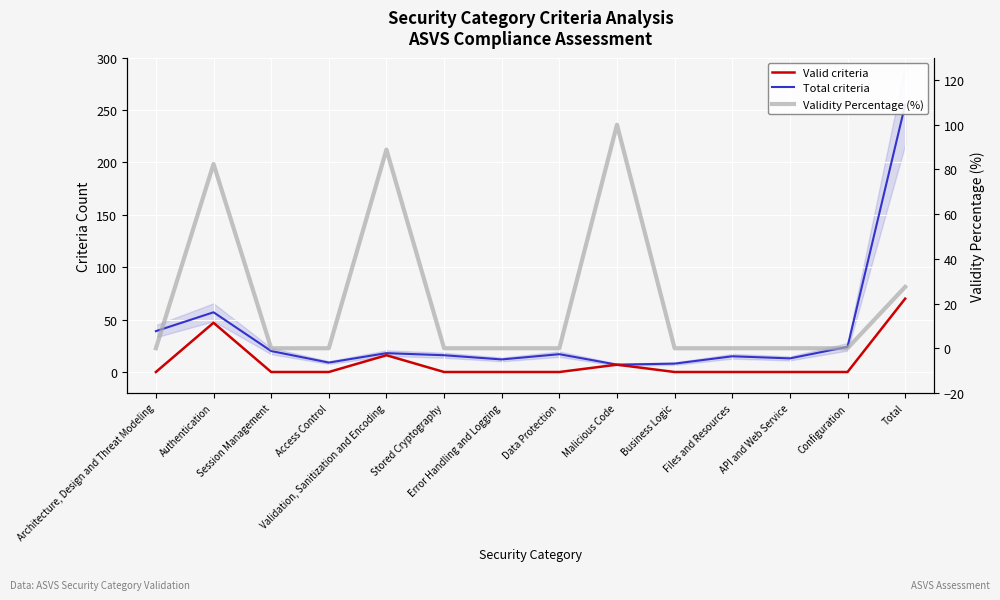

What position from the right is API and Web Service?

3